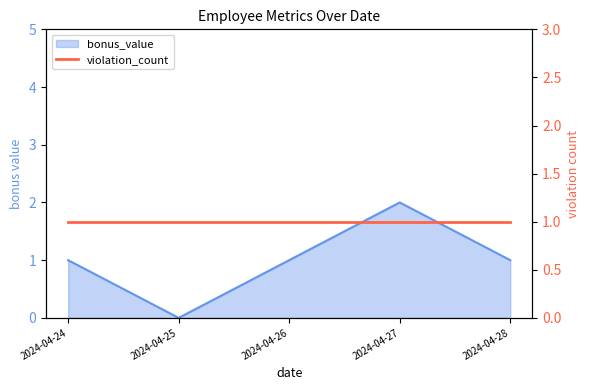

Reading right to left, transcribe all the data shown in this chart.

1	2	1	0	1